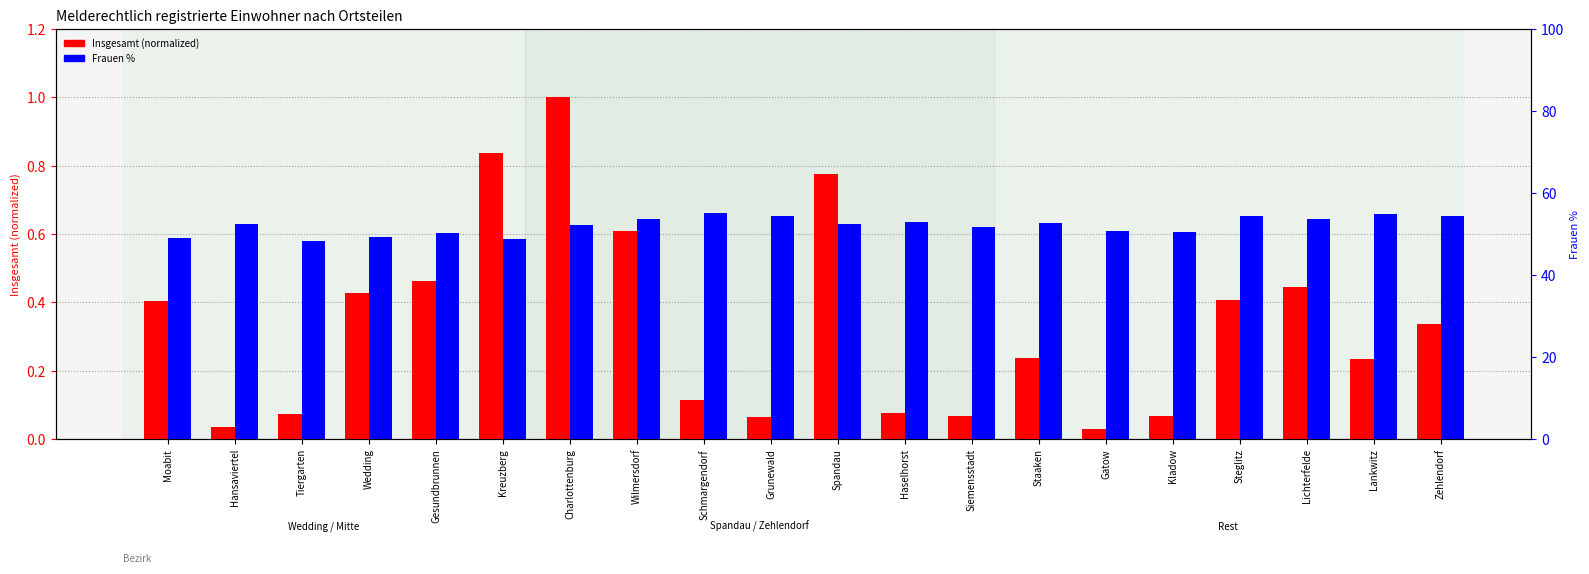

What is the difference between the highest and lowest values at Kreuzberg?

48.0